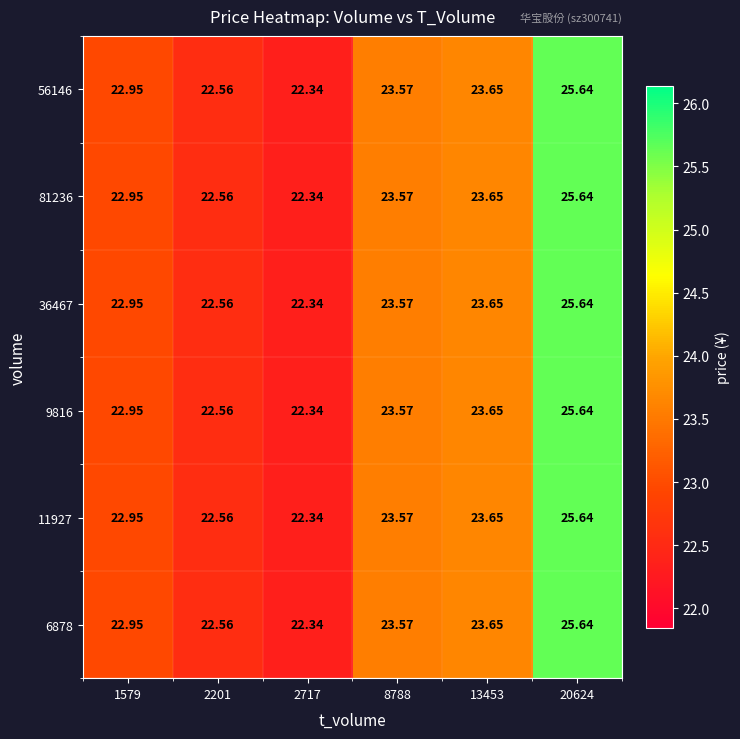

Is the value of 11927 at 2717 greater than the value of 36467 at 1579?

No